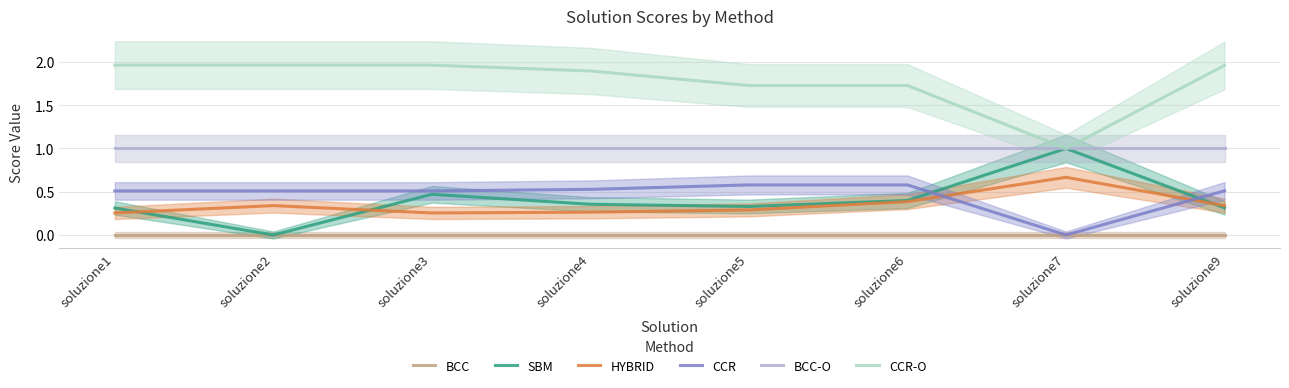

What is the approximate value of SBM at soluzione3?

0.5